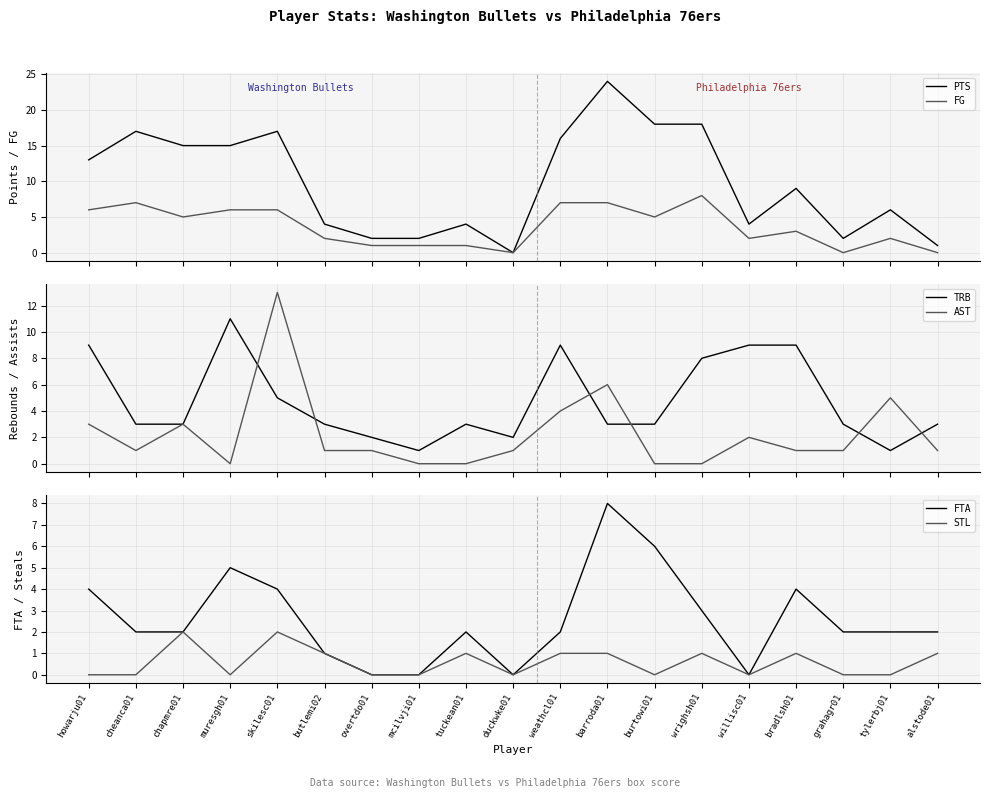

What position from the right is howarju01?

19